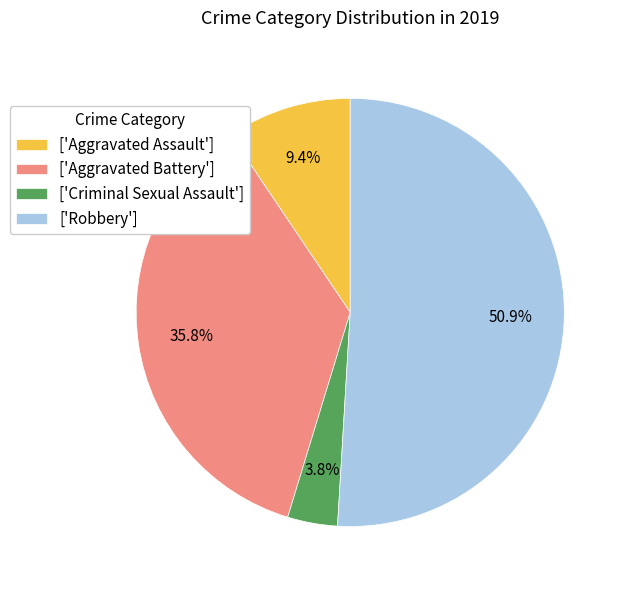

Rank the categories by value from highest to lowest.

['Robbery'], ['Aggravated Battery'], ['Aggravated Assault'], ['Criminal Sexual Assault']